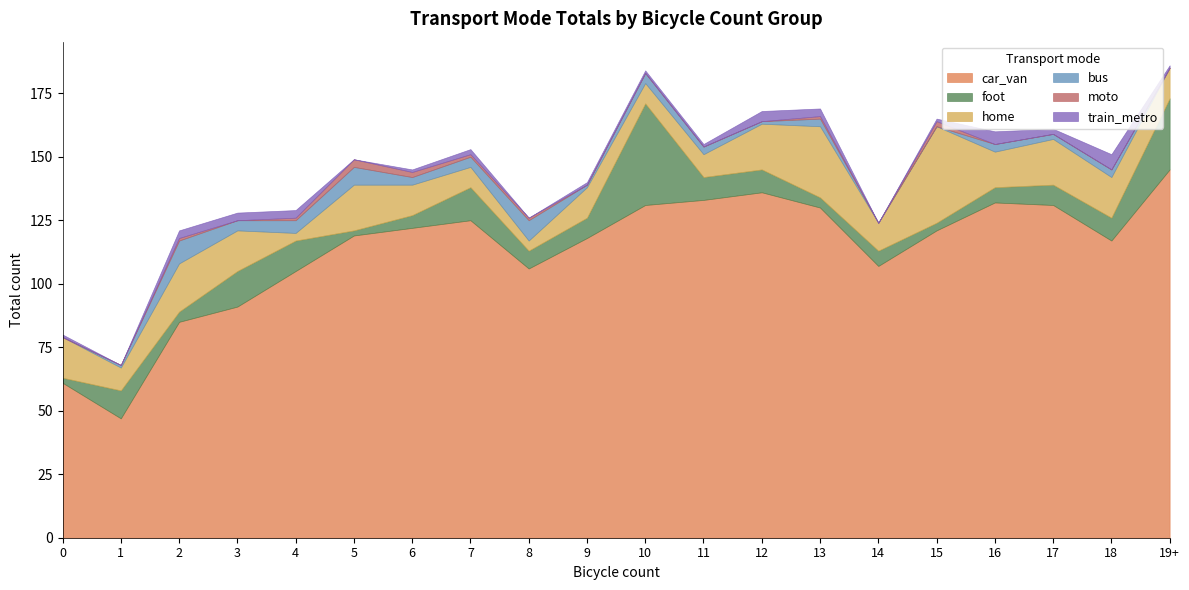

Where is the first local maximum for car_van?

7